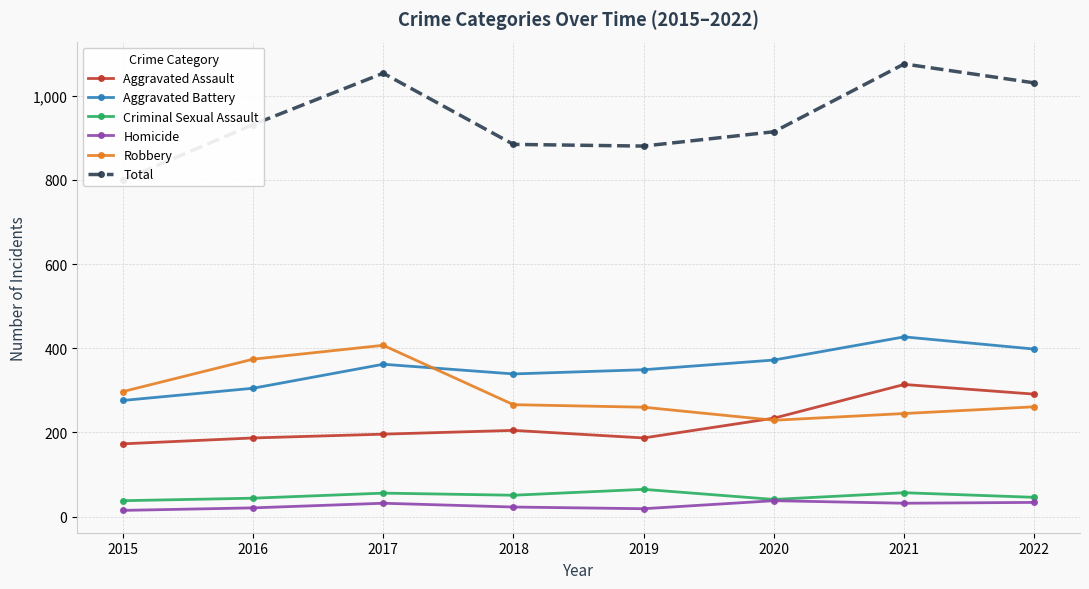

Reading left to right, transcribe all the data shown in this chart.

Aggravated Assault: 173	187	196	205	187	234	314	291
Aggravated Battery: 276	305	362	339	349	372	427	398
Criminal Sexual Assault: 38	44	56	51	65	41	57	46
Homicide: 15	21	32	23	19	38	32	34
Robbery: 297	374	407	266	260	229	245	261
Total: 799	931	1053	884	880	914	1075	1030